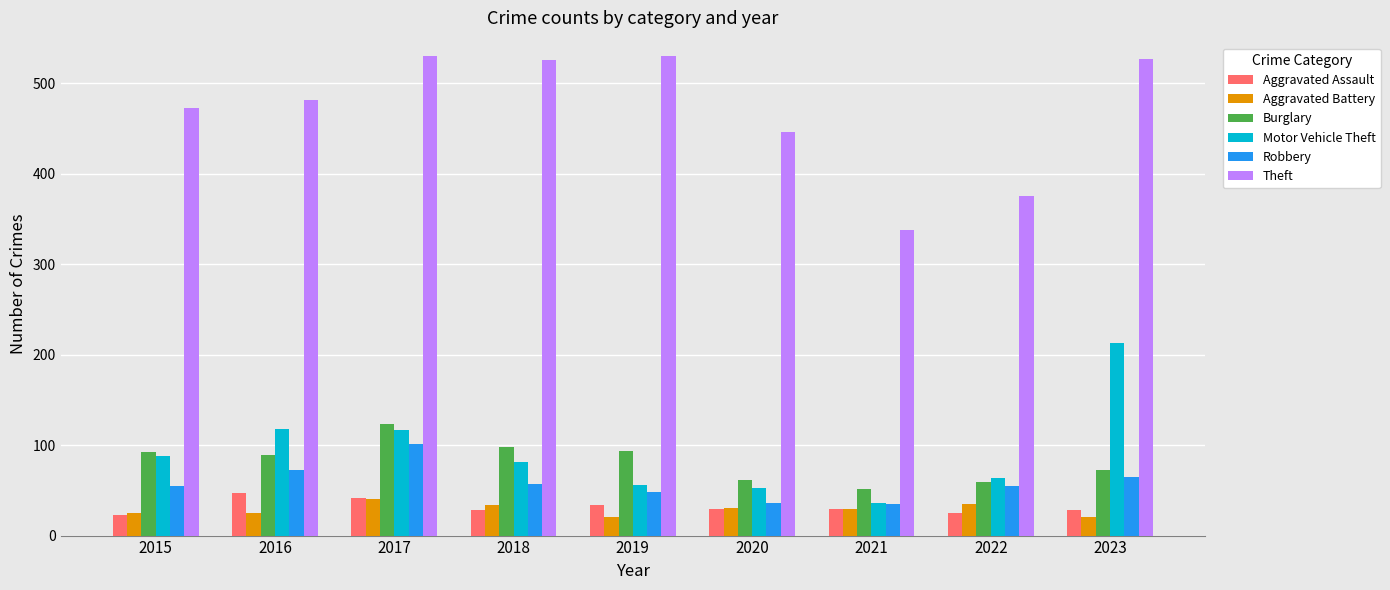

Is it true that Aggravated Assault equals 47 at 2016?

True